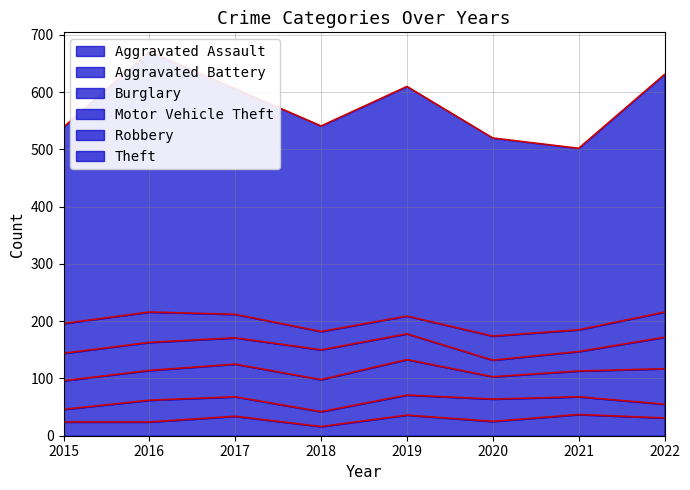

At which category does the chart reach its peak across all series?

2016